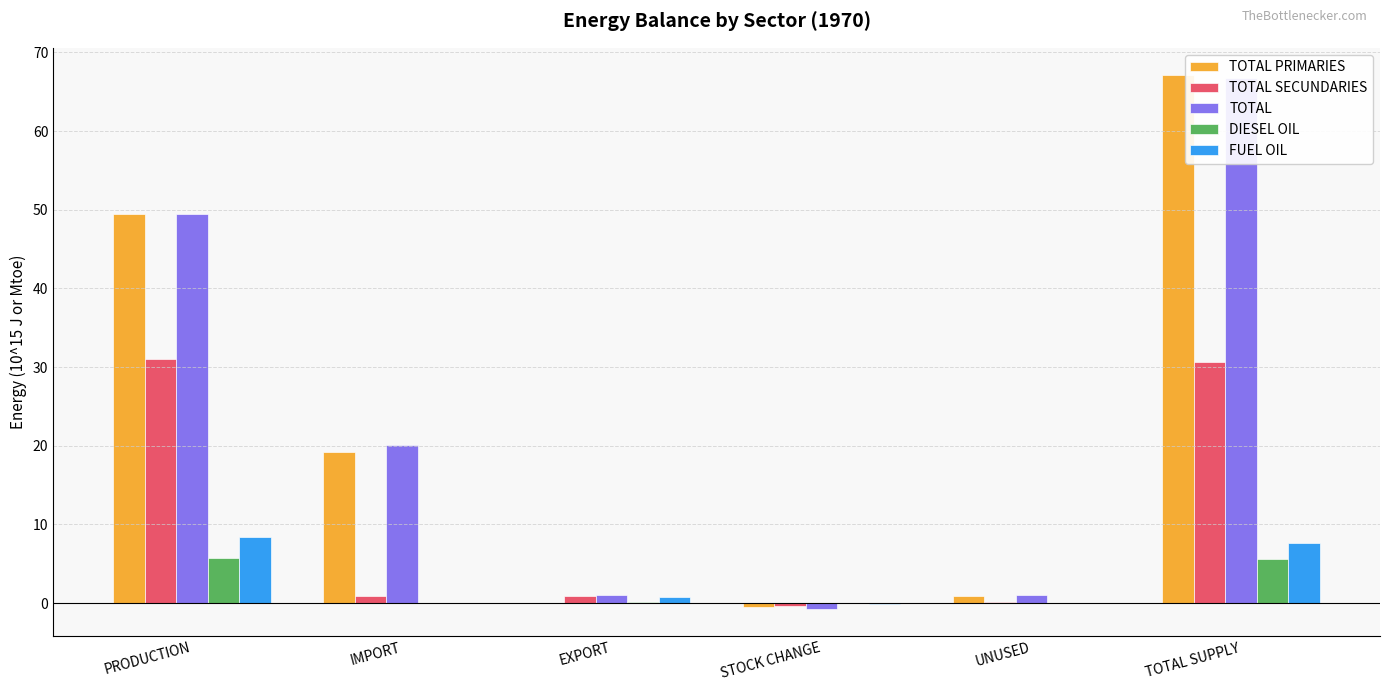

List the series in order of their peak value, highest first.

TOTAL PRIMARIES, TOTAL, TOTAL SECUNDARIES, FUEL OIL, DIESEL OIL